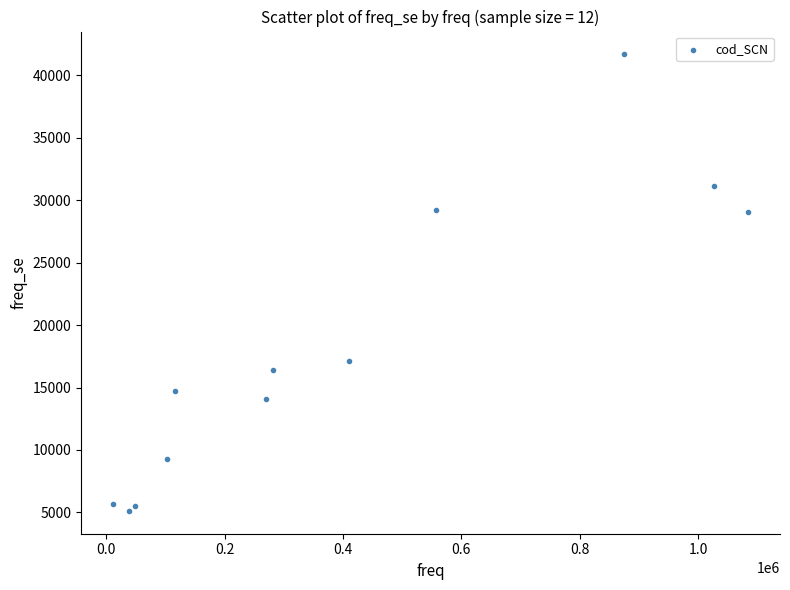

What is the range of Y values (max minus min)?

36533.9